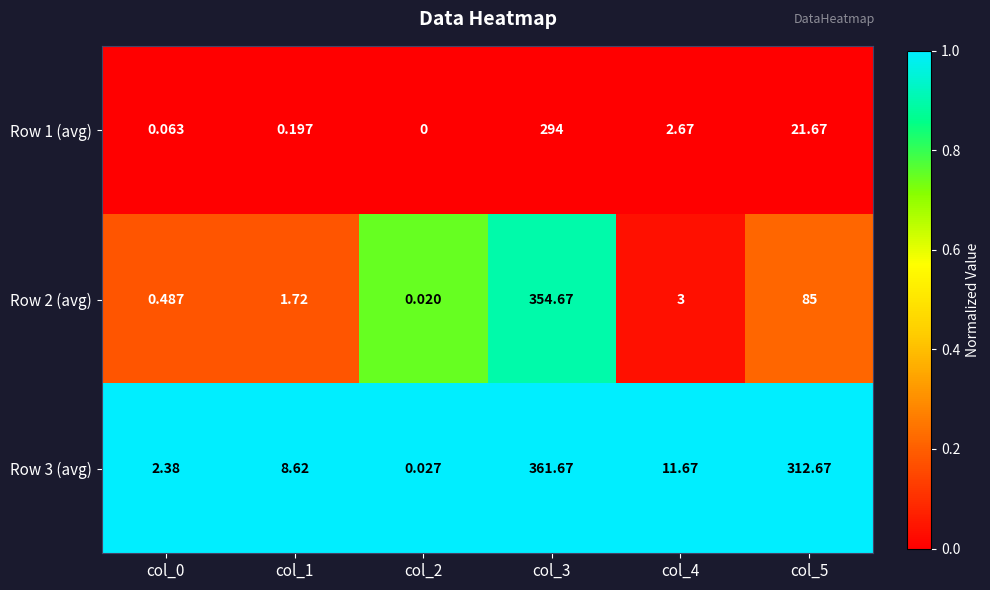

Is the value of Row 2 (avg) at col_5 greater than the value of Row 3 (avg) at col_5?

No